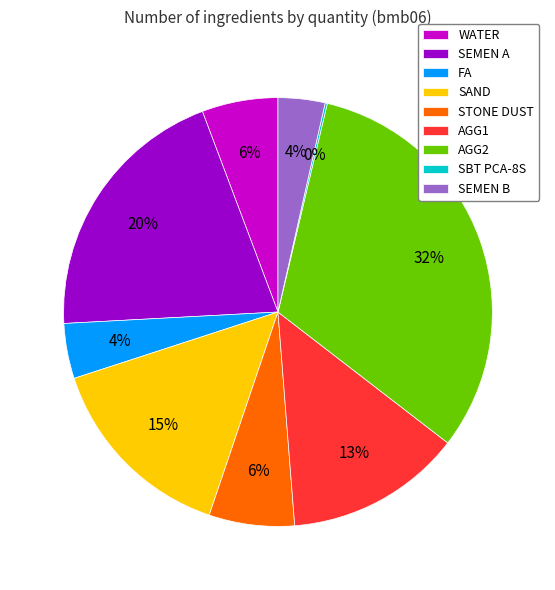

Which slice is the largest?

AGG2